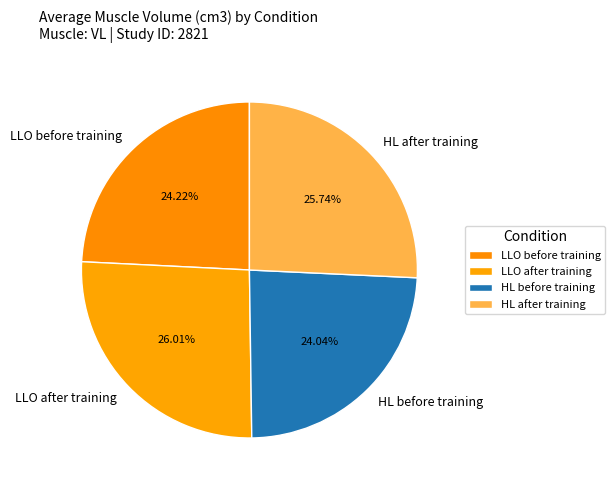

To the nearest percent, what is the combined percentage of LLO after training and HL after training?

52%